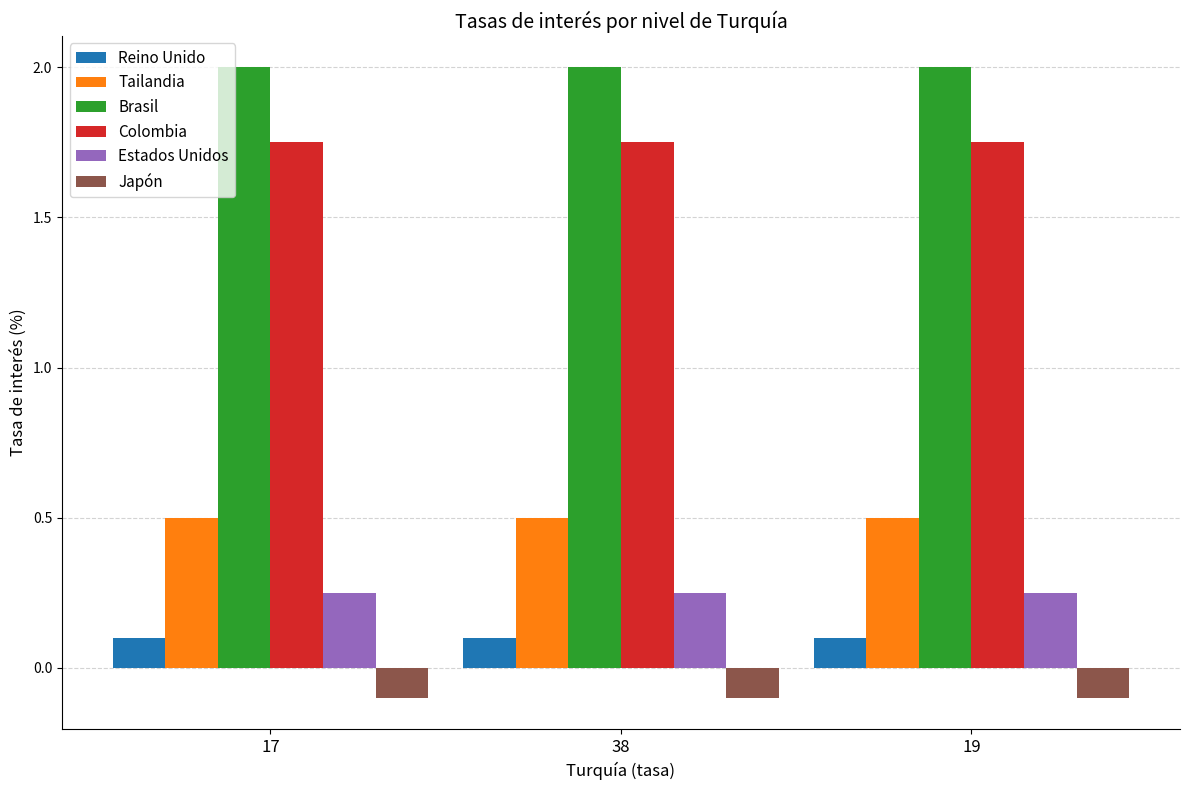

What is the total value across all series at 19?

4.5